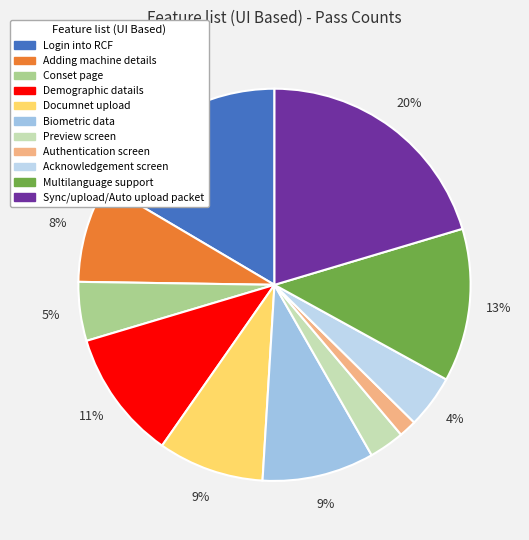

Does Conset page account for over 50% of the chart?

No